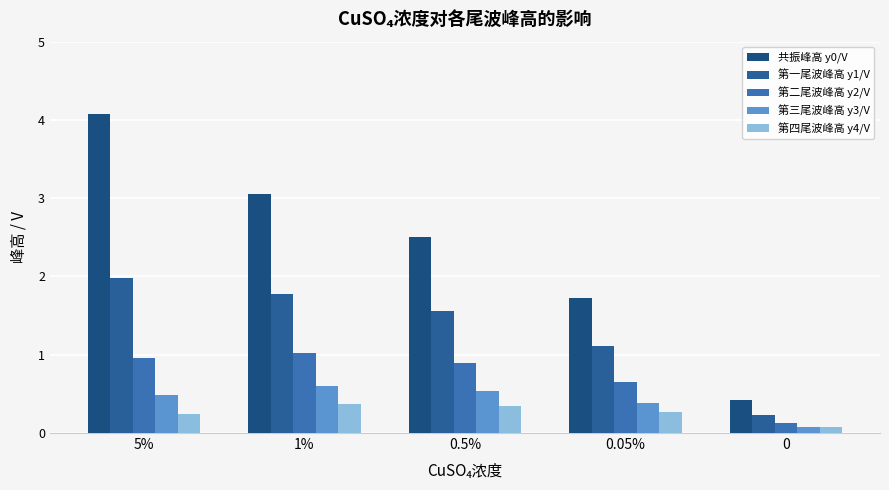

Which category has the highest value in the 第一尾波峰高 y1/V series?

5%